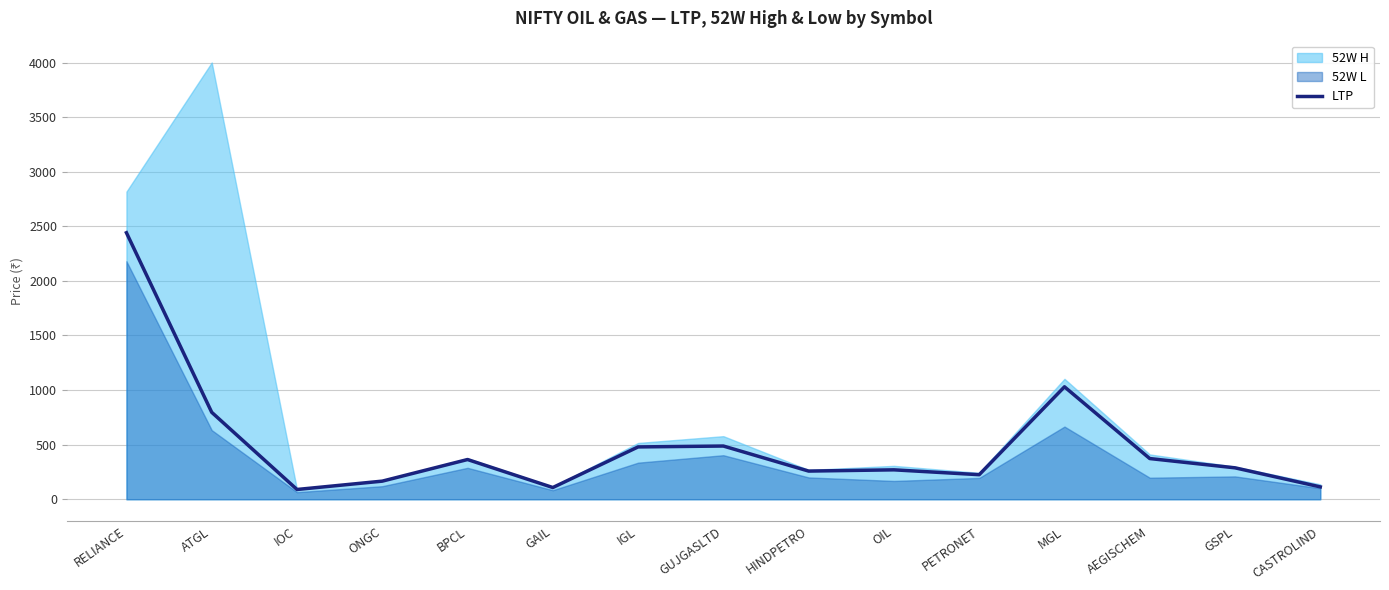

Reading left to right, list all the values displayed in this chart.

RELIANCE=2441.0	ATGL=796.5	IOC=89.7	ONGC=166.1	BPCL=364.0	GAIL=107.7	IGL=479.5	GUJGASLTD=487.6	HINDPETRO=258.2	OIL=269.6	PETRONET=225.2	MGL=1030.0	AEGISCHEM=372.9	GSPL=288.0	CASTROLIND=113.3